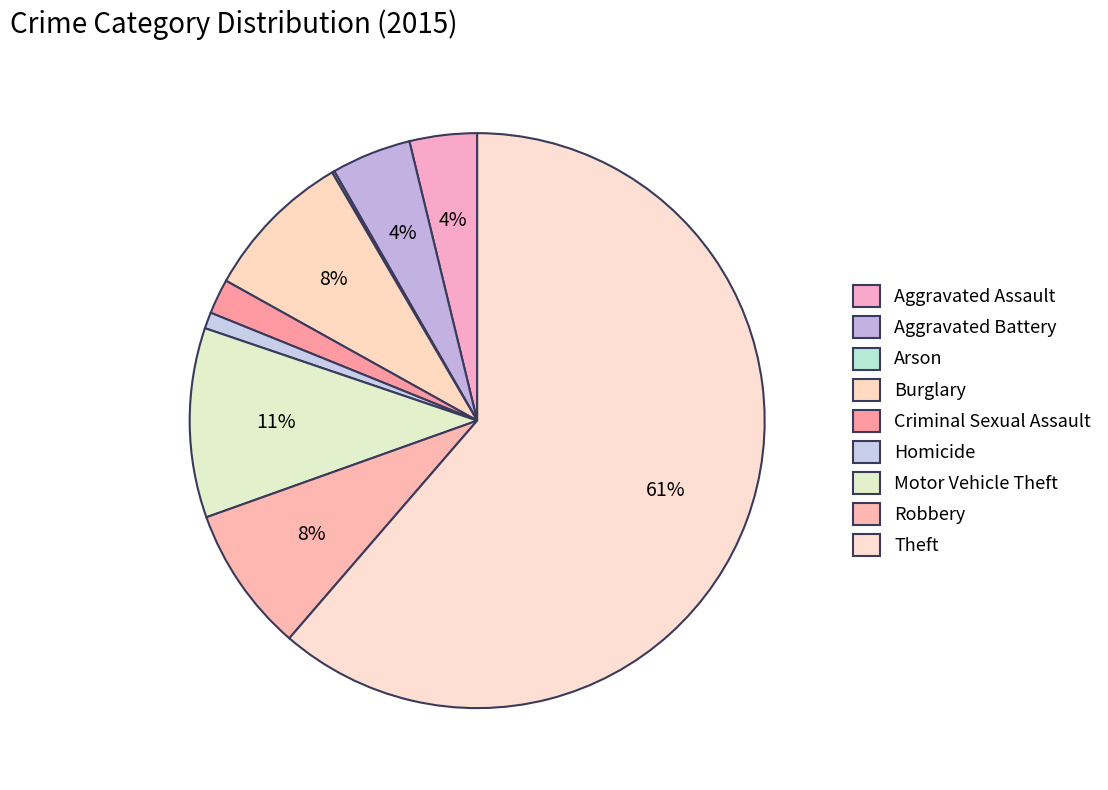

What is the ratio of the value at Criminal Sexual Assault to the value at Homicide?

2.2